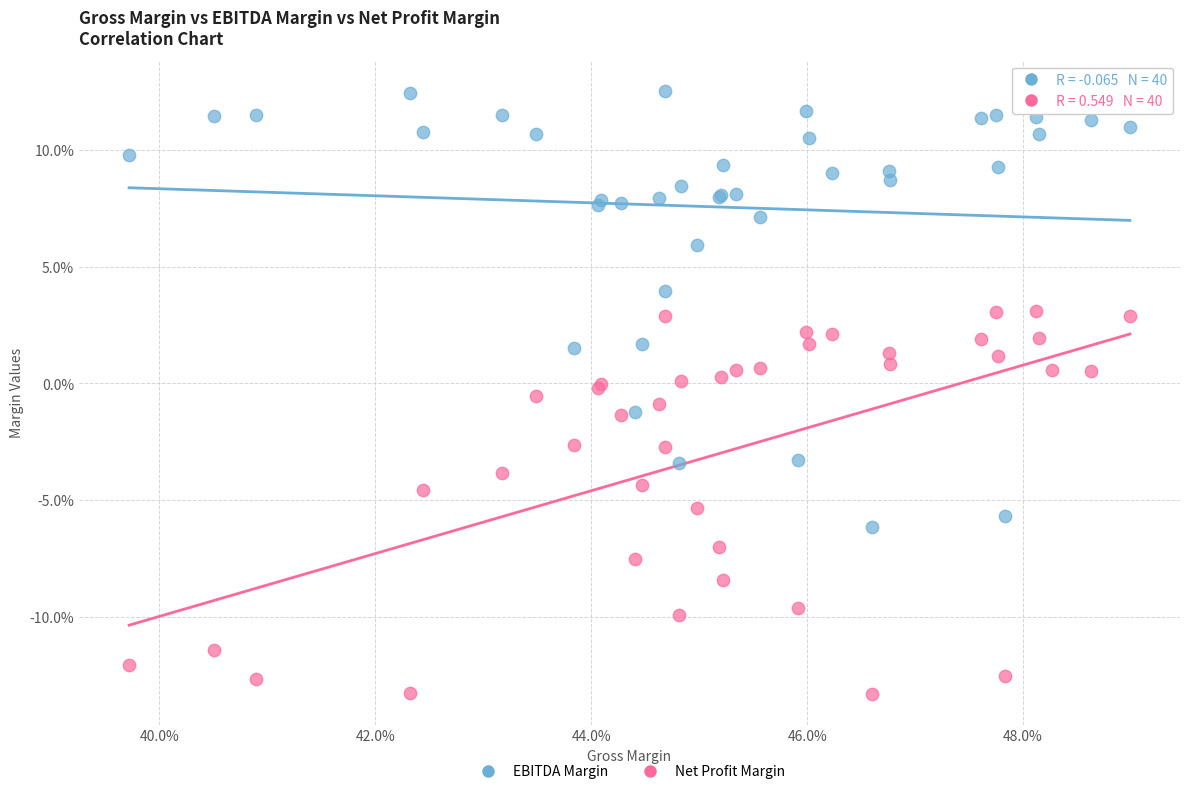

Which series contains the highest Y value?

EBITDA Margin